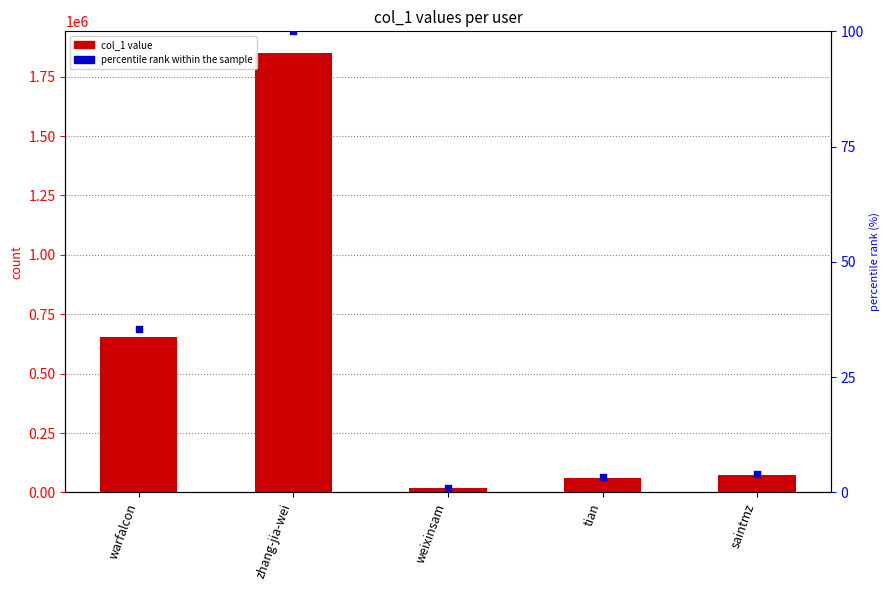

Which series has the largest total across all categories?

col_1